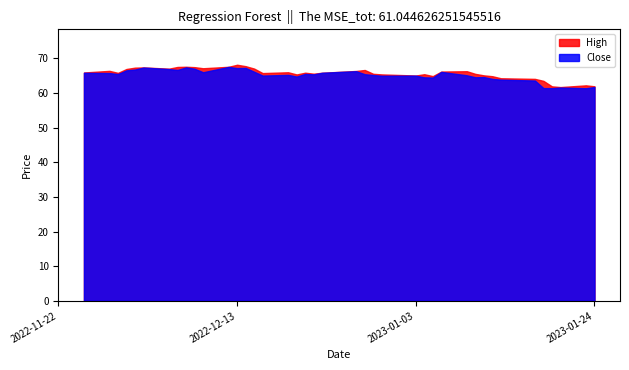

Reading left to right, extract all data points from this chart.

High: 0=65.9	1=66.4	2=65.8	3=66.9	4=67.3	5=67.4	6=67.0	7=67.5	8=67.6	9=67.4	10=67.1	11=67.5	12=68.1	13=67.7	14=67.0	15=65.7	16=66.0	17=65.3	18=65.8	19=65.6	20=65.8	21=66.3	22=66.6	23=65.5	24=65.3	25=65.0	26=65.4	27=64.9	28=66.2	29=66.3	30=65.5	31=65.1	32=64.8	33=64.2	34=64.1	35=63.5	36=61.9	37=61.7	38=62.2	39=61.9
Close: 0=65.8	1=65.7	2=65.4	3=66.5	4=66.7	5=67.3	6=66.9	7=66.6	8=67.4	9=67.0	10=66.0	11=67.5	12=67.2	13=67.2	14=66.1	15=65.0	16=65.2	17=64.7	18=65.5	19=65.4	20=65.8	21=66.3	22=65.4	23=65.2	24=65.0	25=65.0	26=64.5	27=64.4	28=66.1	29=65.1	30=64.5	31=64.6	32=64.1	33=63.8	34=63.6	35=61.4	36=61.4	37=61.6	38=61.4	39=61.7